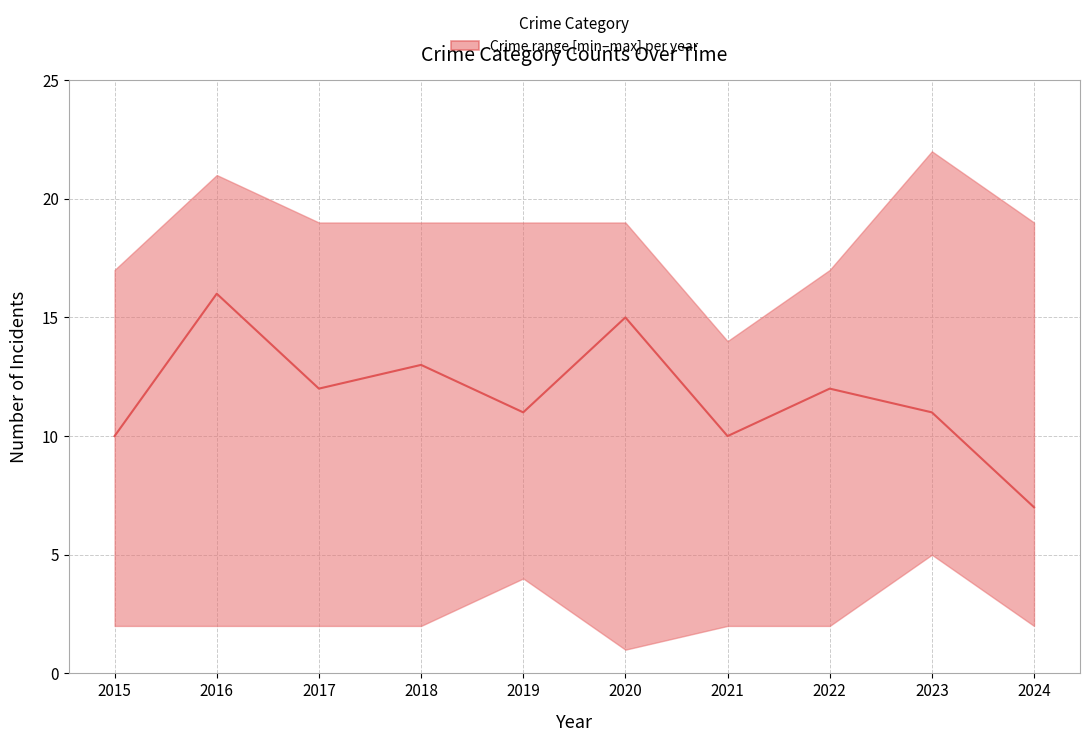

Reading left to right, transcribe all the data shown in this chart.

10	16	12	13	11	15	10	12	11	7